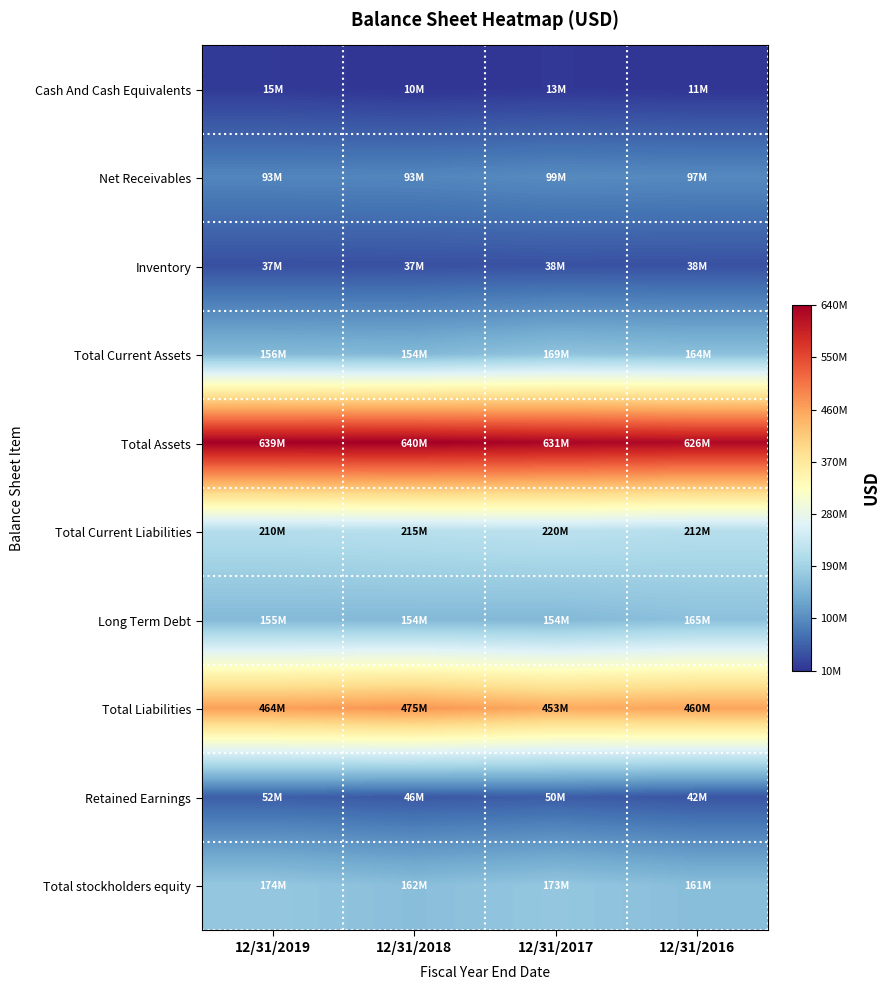

Reading left to right, list all the values displayed in this chart.

Cash And Cash Equivalents: 12/31/2019=15215000	12/31/2018=9989000	12/31/2017=12717000	12/31/2016=10589000
Net Receivables: 12/31/2019=92529000	12/31/2018=93340000	12/31/2017=98604000	12/31/2016=96850000
Inventory: 12/31/2019=36528000	12/31/2018=37109000	12/31/2017=38319000	12/31/2016=37972000
Total Current Assets: 12/31/2019=155765000	12/31/2018=153544000	12/31/2017=168852000	12/31/2016=164183000
Total Assets: 12/31/2019=638722000	12/31/2018=639692000	12/31/2017=630630000	12/31/2016=626351000
Total Current Liabilities: 12/31/2019=210472000	12/31/2018=214591000	12/31/2017=220173000	12/31/2016=212123000
Long Term Debt: 12/31/2019=155220000	12/31/2018=154483000	12/31/2017=153638000	12/31/2016=164721000
Total Liabilities: 12/31/2019=464198000	12/31/2018=474957000	12/31/2017=452968000	12/31/2016=459971000
Retained Earnings: 12/31/2019=51521000	12/31/2018=46065000	12/31/2017=50022000	12/31/2016=41932000
Total stockholders equity: 12/31/2019=174071000	12/31/2018=161501000	12/31/2017=173466000	12/31/2016=160686000